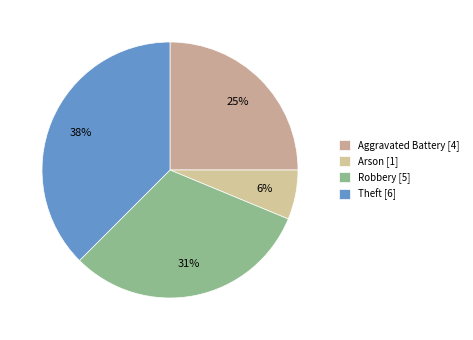

Count the number of slices in the pie.

4